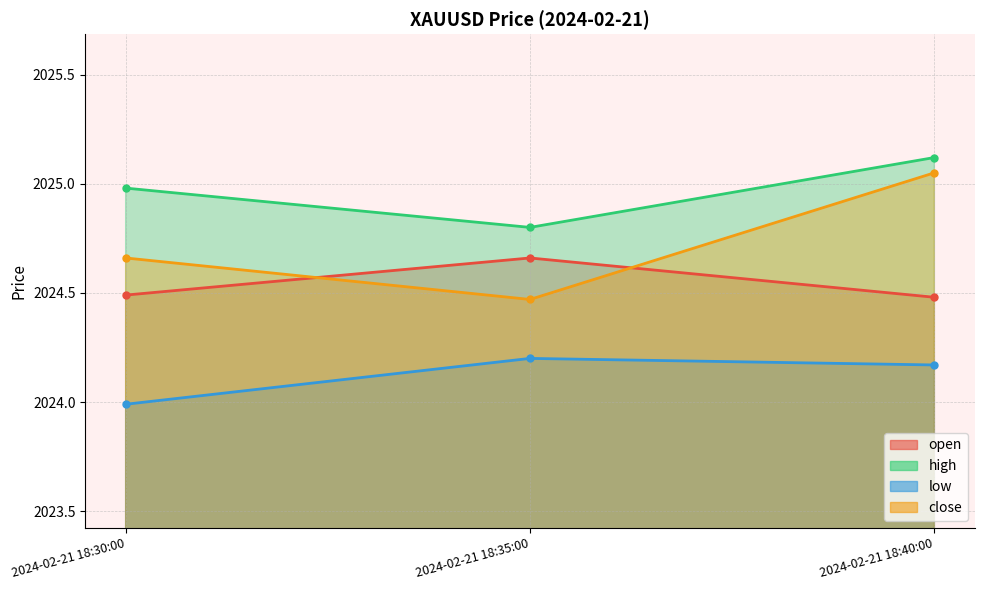

Reading left to right, transcribe all the data shown in this chart.

open: 2024-02-21 18:30:00=2024.5	2024-02-21 18:35:00=2024.7	2024-02-21 18:40:00=2024.5
high: 2024-02-21 18:30:00=2025.0	2024-02-21 18:35:00=2024.8	2024-02-21 18:40:00=2025.1
low: 2024-02-21 18:30:00=2024.0	2024-02-21 18:35:00=2024.2	2024-02-21 18:40:00=2024.2
close: 2024-02-21 18:30:00=2024.7	2024-02-21 18:35:00=2024.5	2024-02-21 18:40:00=2025.0